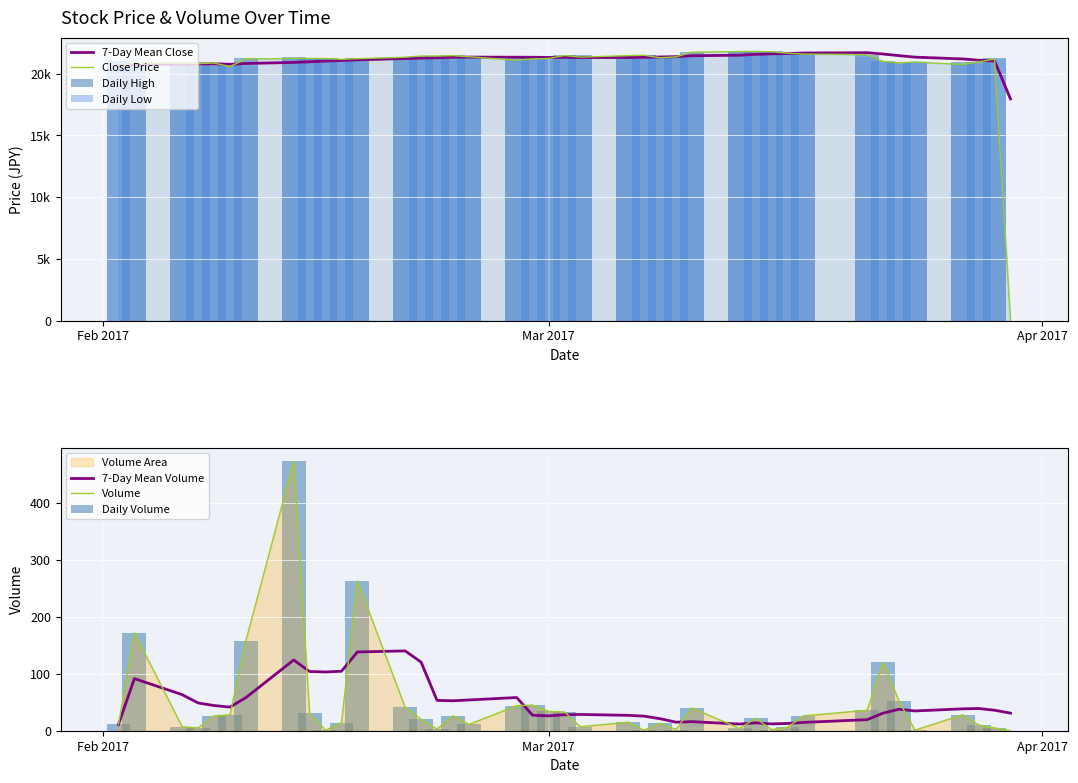

What is the highest value of the Close series?

21810